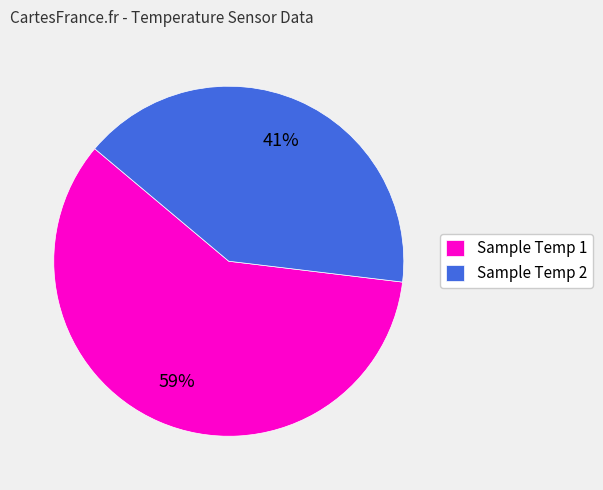

How many segments does this pie chart have?

2